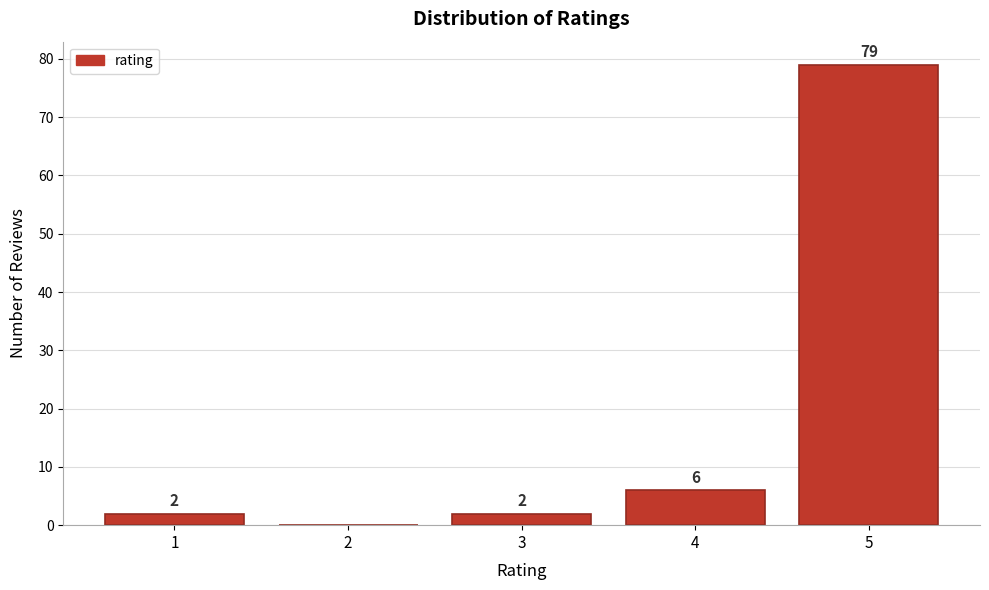

Reading left to right, list all the values displayed in this chart.

1=2	2=0	3=2	4=6	5=79